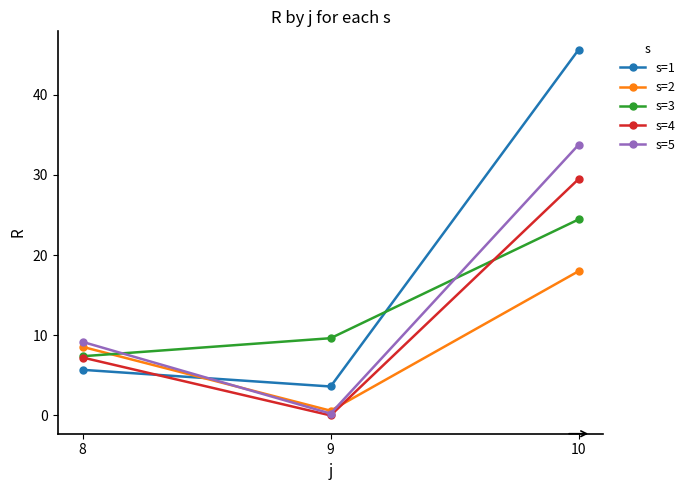

How many categories are shown in the chart?

3